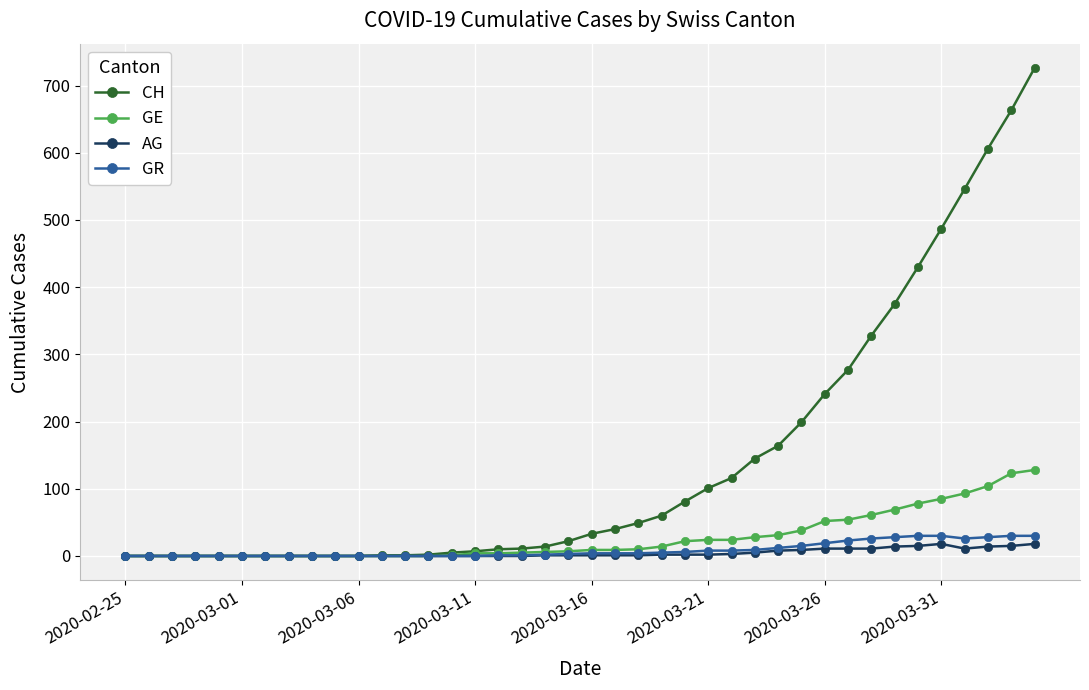

Which series has the largest range (max minus min)?

CH